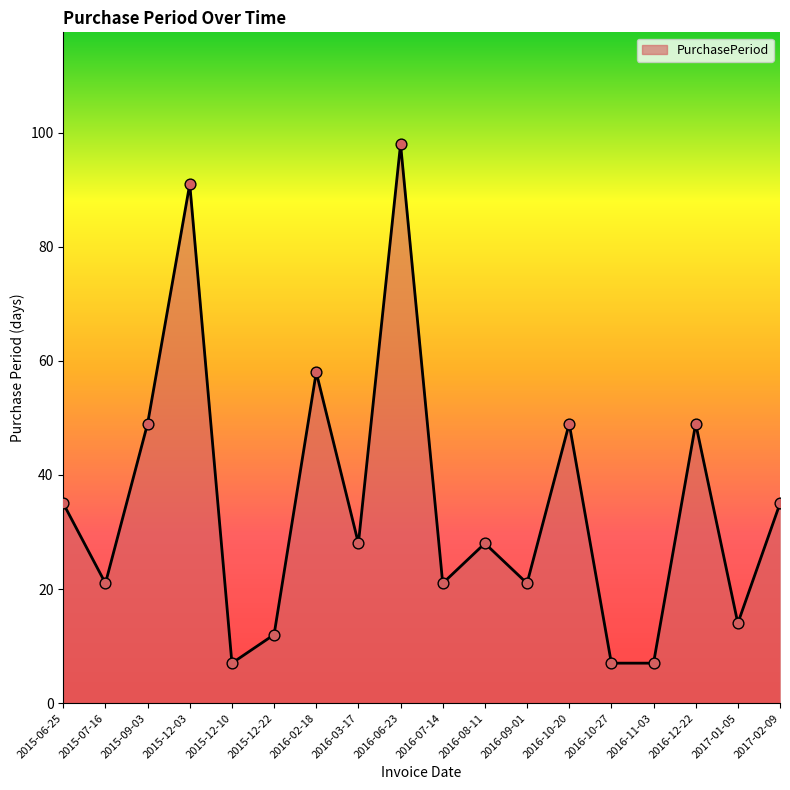

Between 2016-06-23 and 2016-10-20, which is larger?

2016-06-23